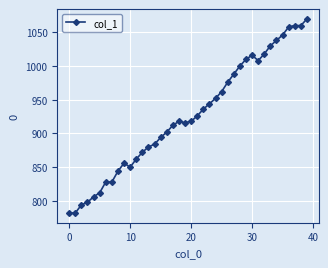

True or false: there are more than 1 points higher than both neighbors.

True